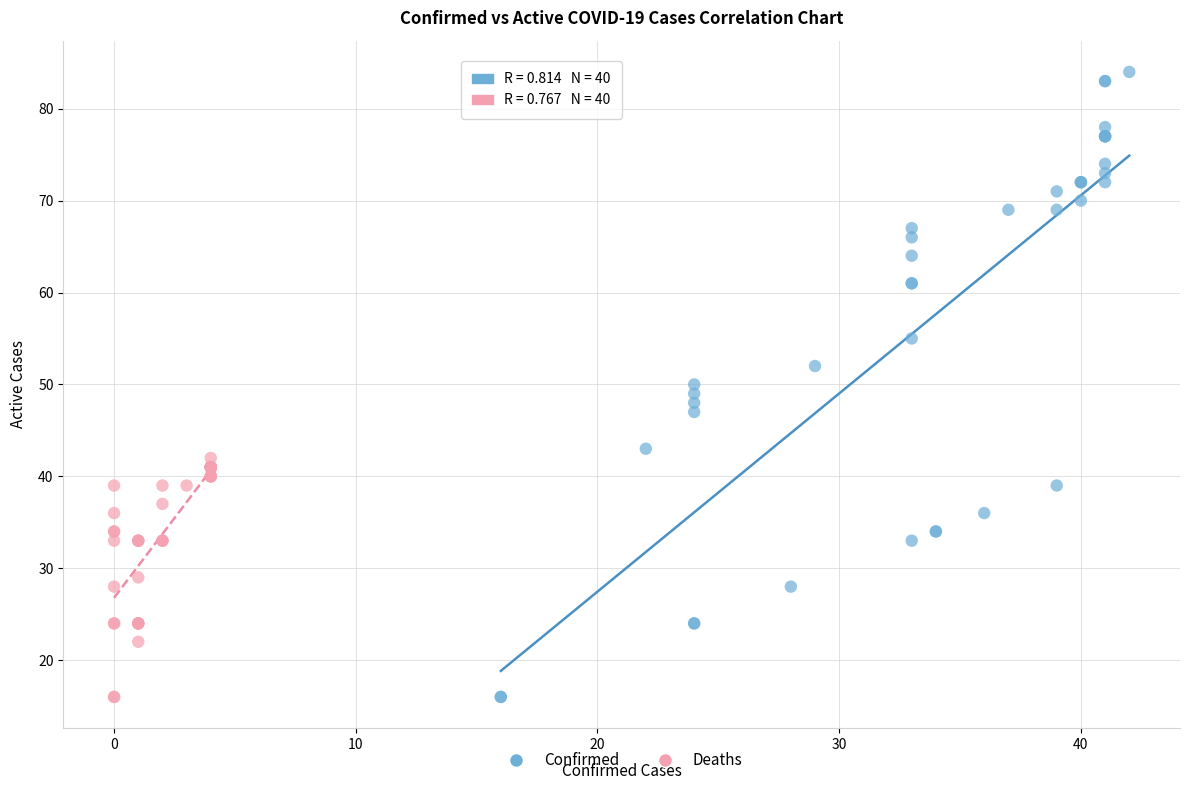

Which series contains the highest Y value?

Confirmed